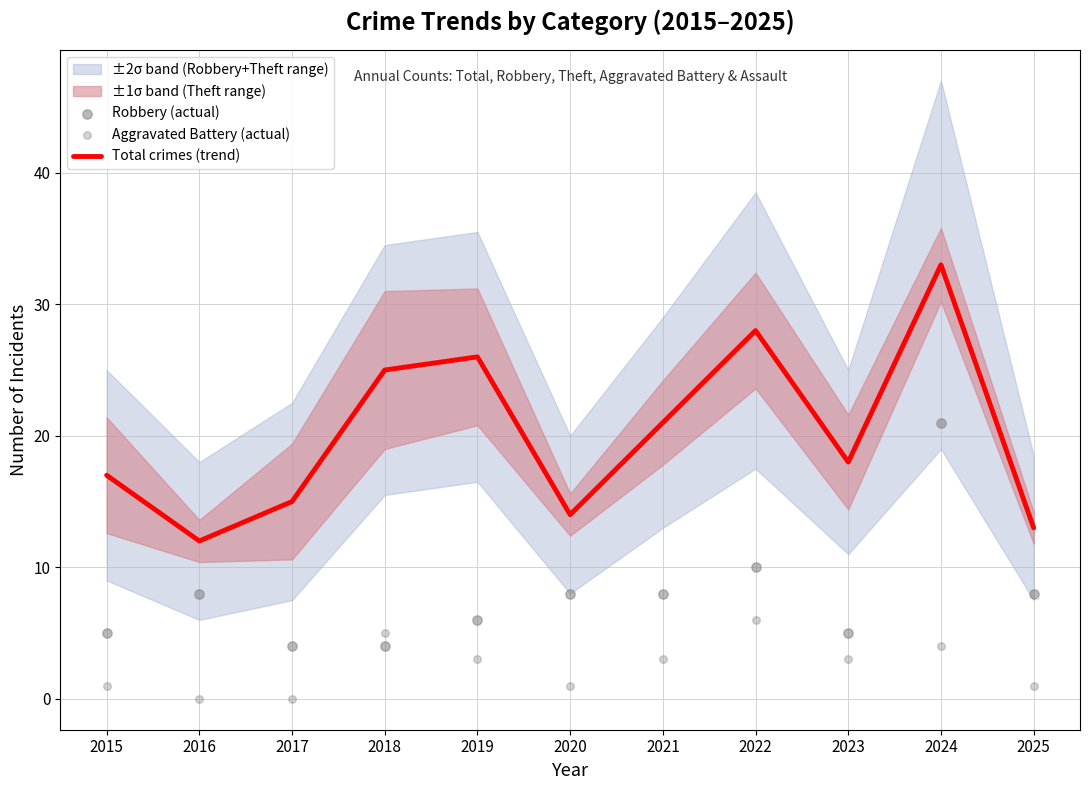

Which series has the widest spread of Y values?

Total crimes (trend)